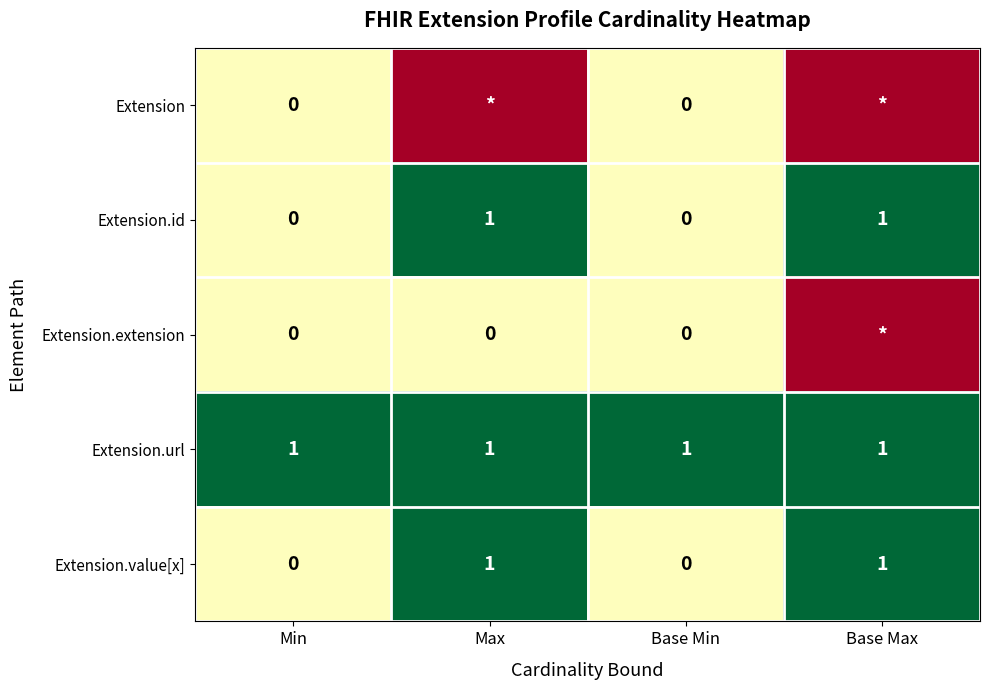

What is the spread (max minus min) of values at Base Min?

1